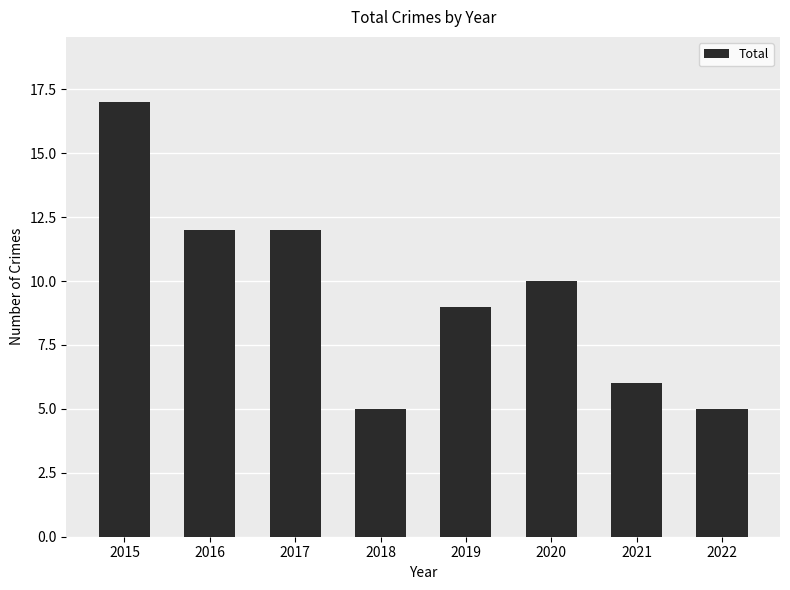

Reading left to right, transcribe all the data shown in this chart.

2015=17	2016=12	2017=12	2018=5	2019=9	2020=10	2021=6	2022=5